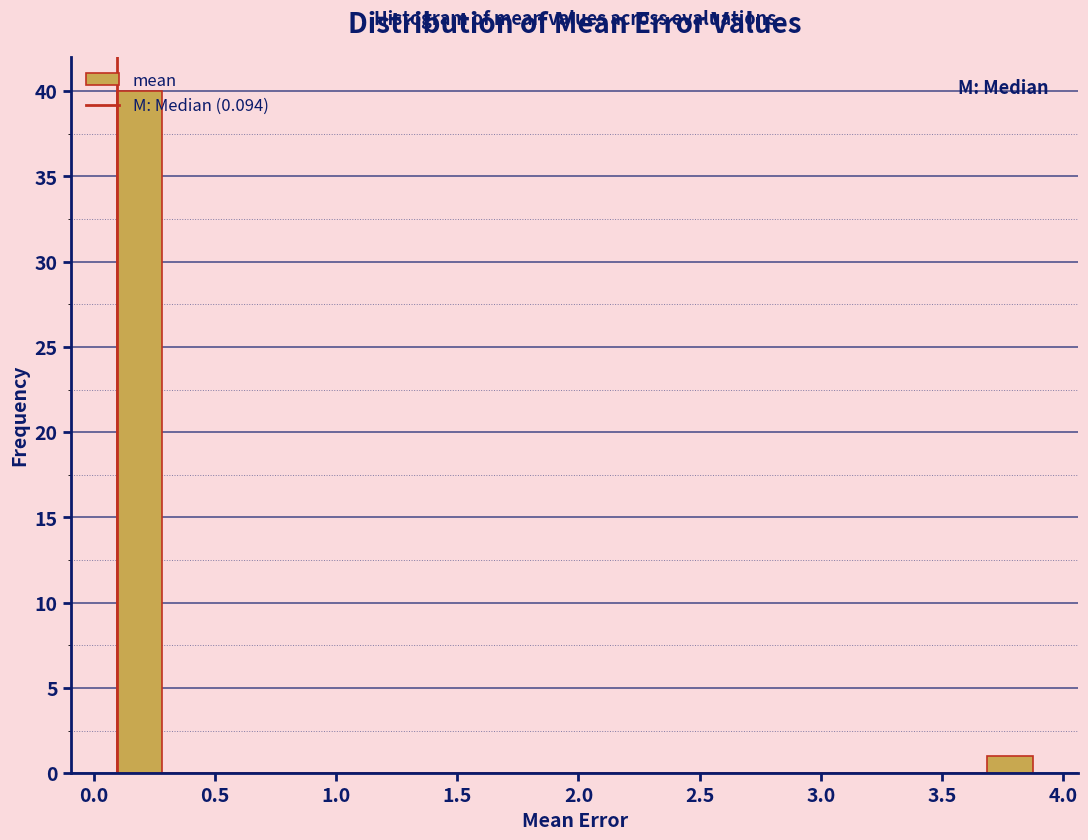

Around what value on the x-axis is the tallest bar? Give the approximate position of its centre, as read against the axis.

0.20